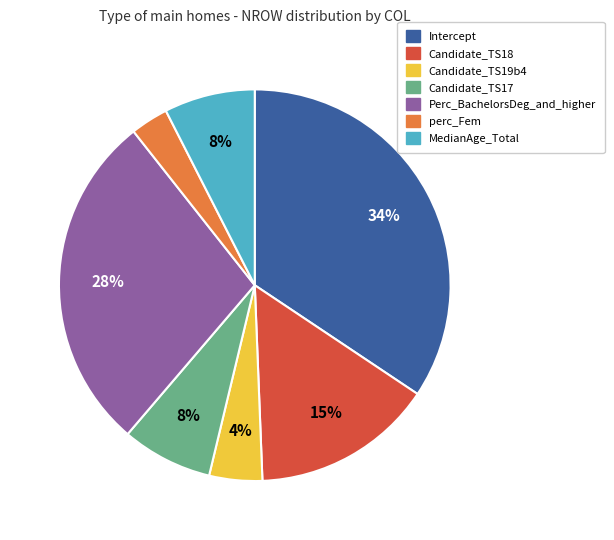

Count the number of slices in the pie.

7